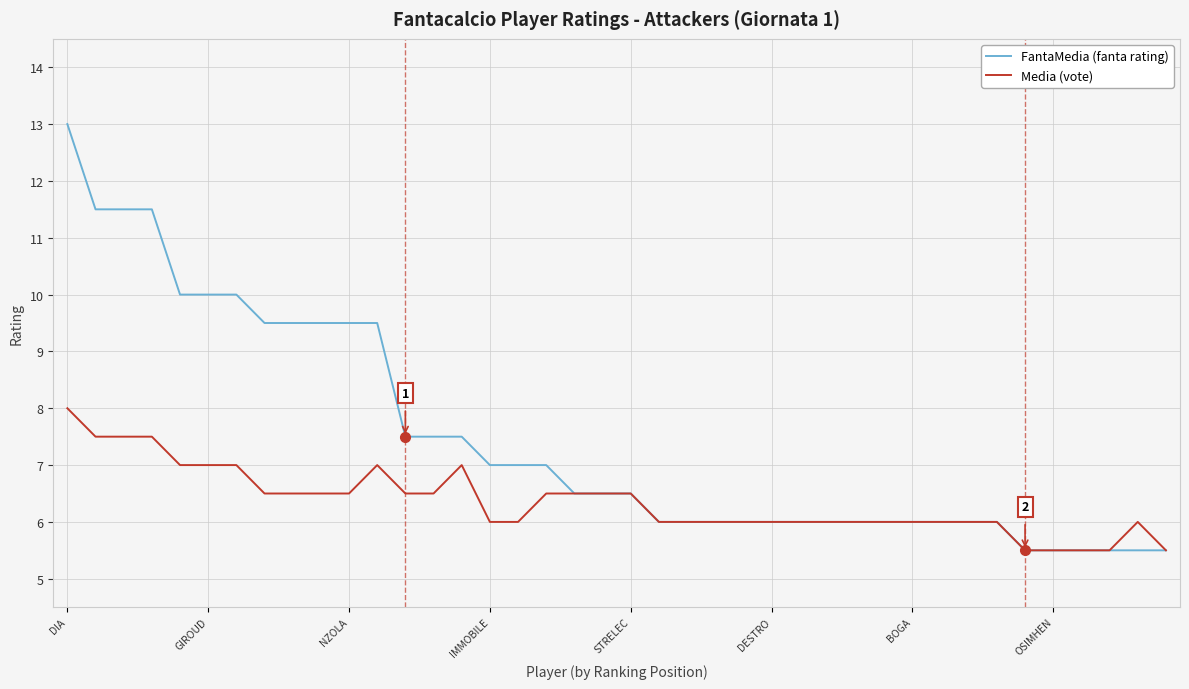

List the series in order of their peak value, lowest first.

Media (vote), FantaMedia (fanta rating)